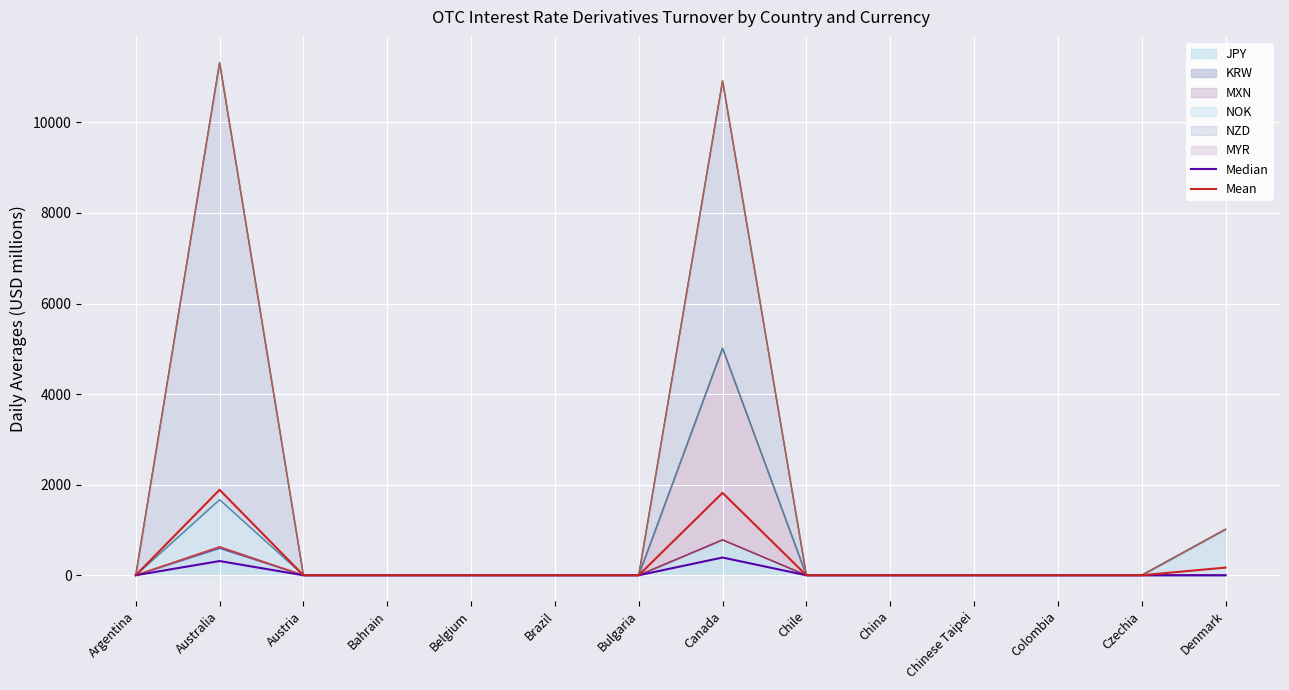

True or false: NOK and MXN cross at least once.

False